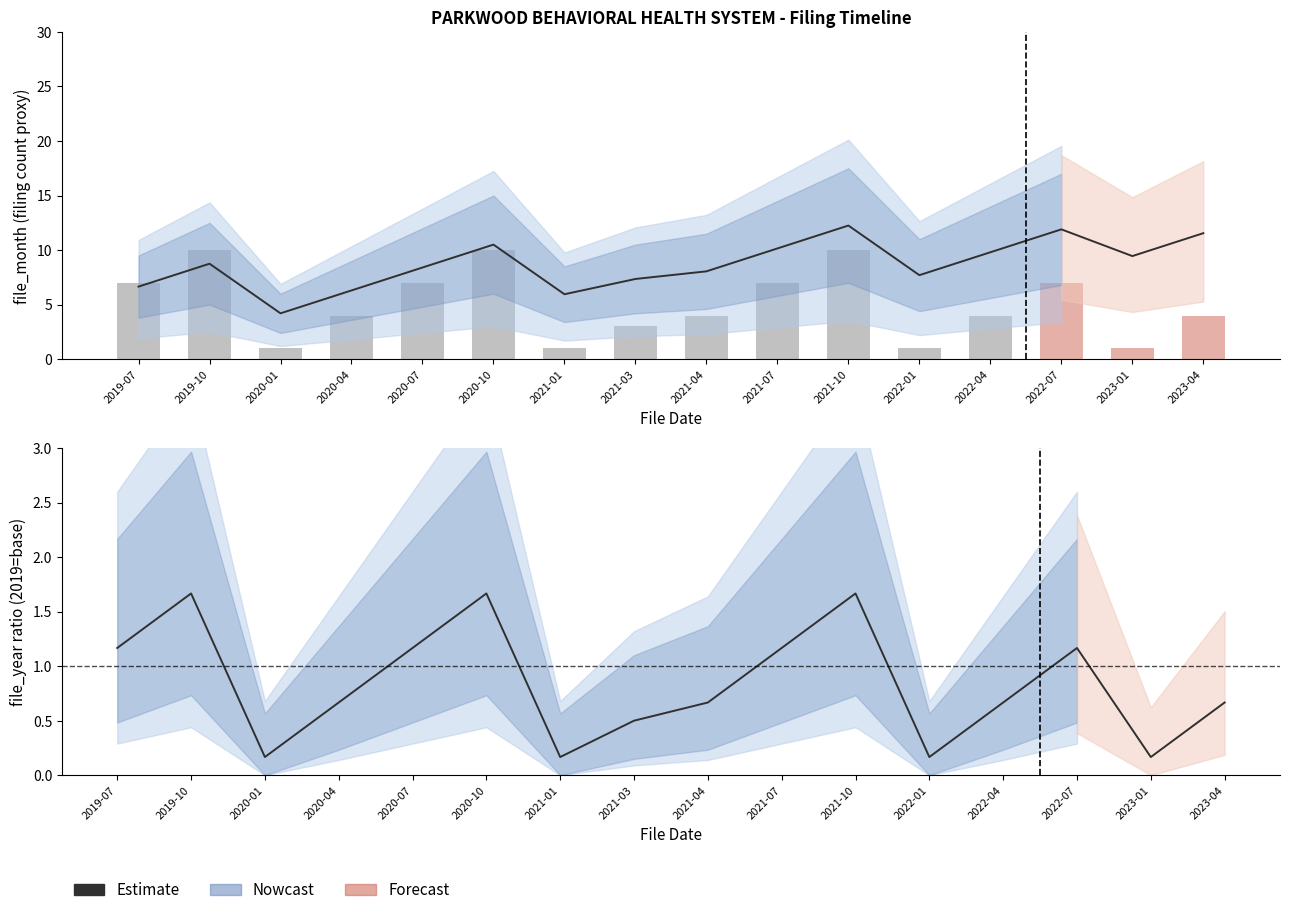

Which label corresponds to the largest value in the chart?

2019-10